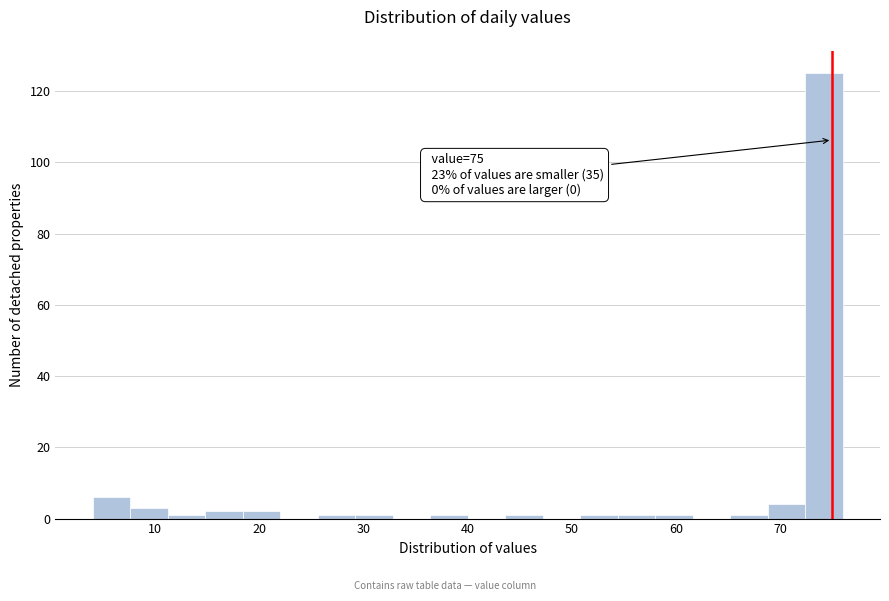

Read against the x-axis, roughly where is the centre of the tallest bar?

74